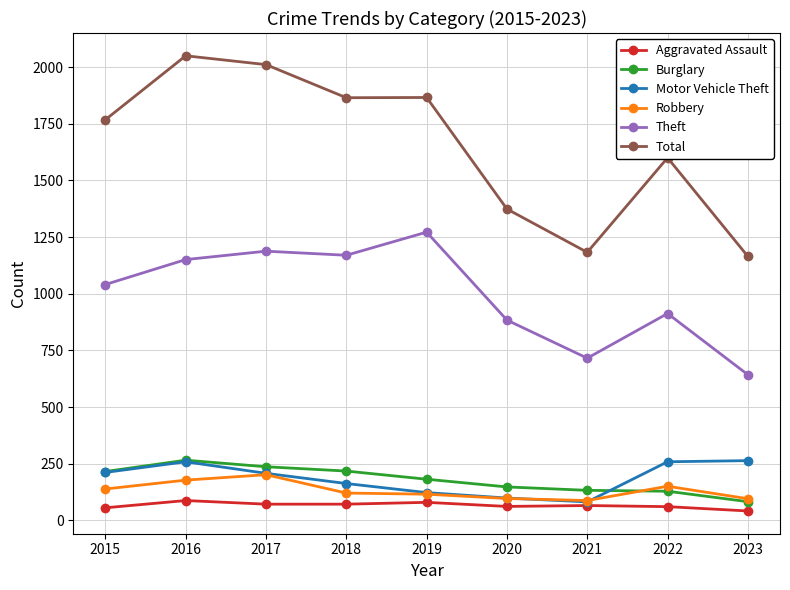

True or false: Motor Vehicle Theft and Burglary cross at least once.

True